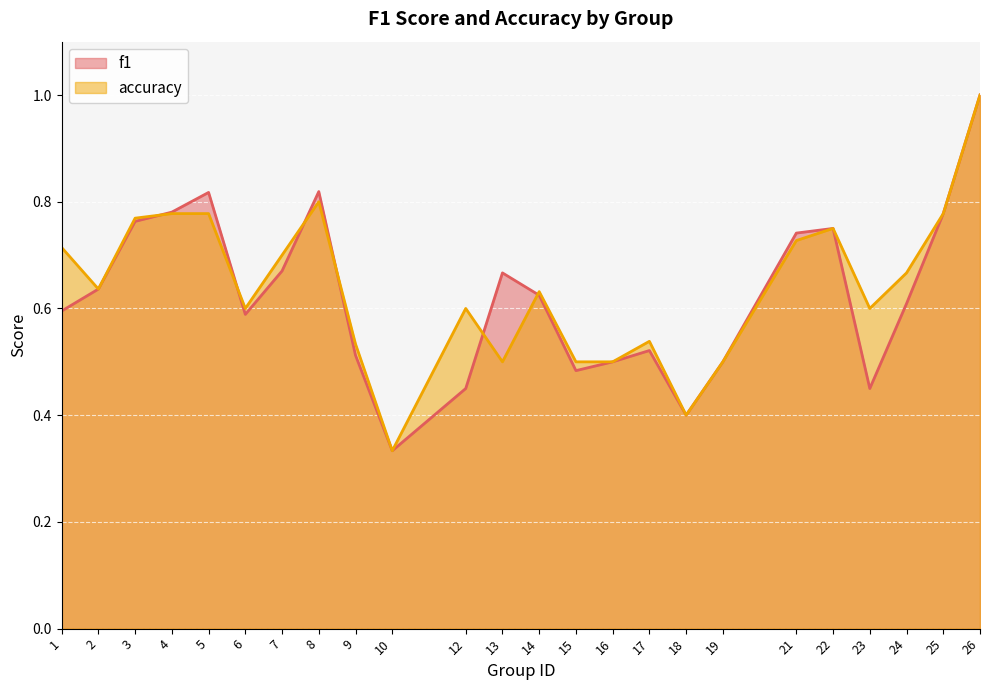

What is the maximum value shown in the chart?

1.0